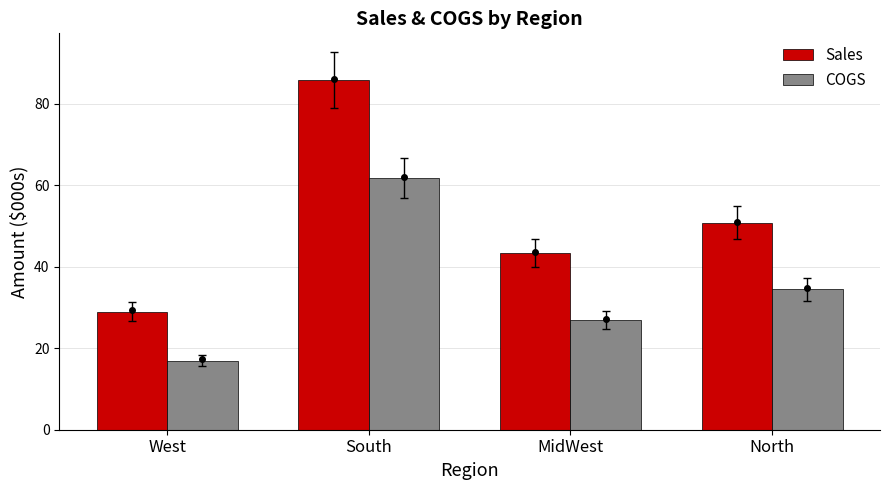

What is the difference between the Sales values at MidWest and West?

14.4